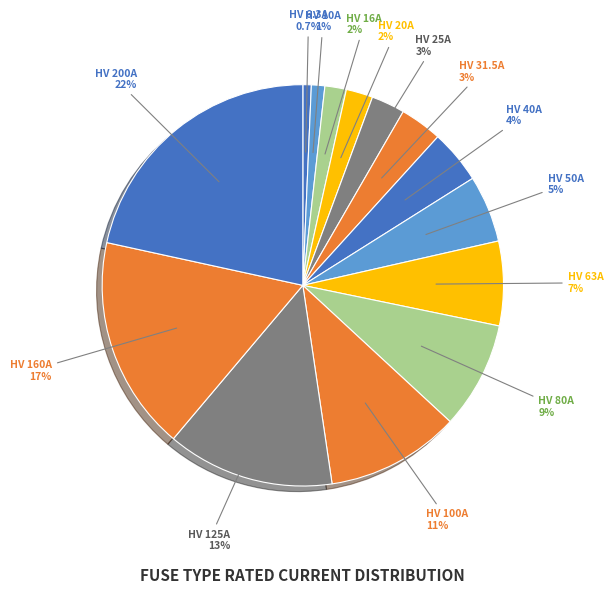

How many slices are in this pie chart?

14